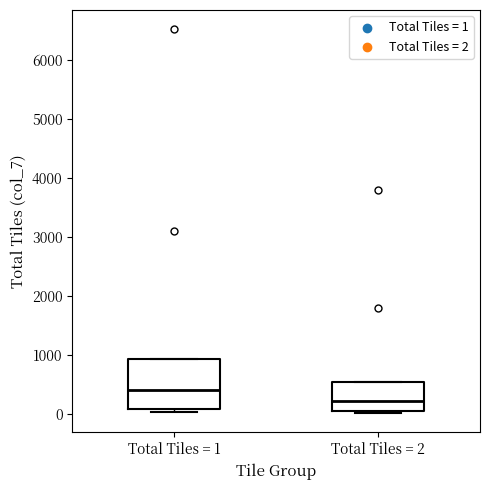

Reading left to right, read every box against the y-axis: the position of its median line, the range the box covers, and the ends of its whiskers. The values are not printed on the chart, so give them approximately, as read against the axis.

Total Tiles = 1: median 400, box 100 to 900, whiskers 0 to 900
Total Tiles = 2: median 200, box 100 to 500, whiskers 0 to 500